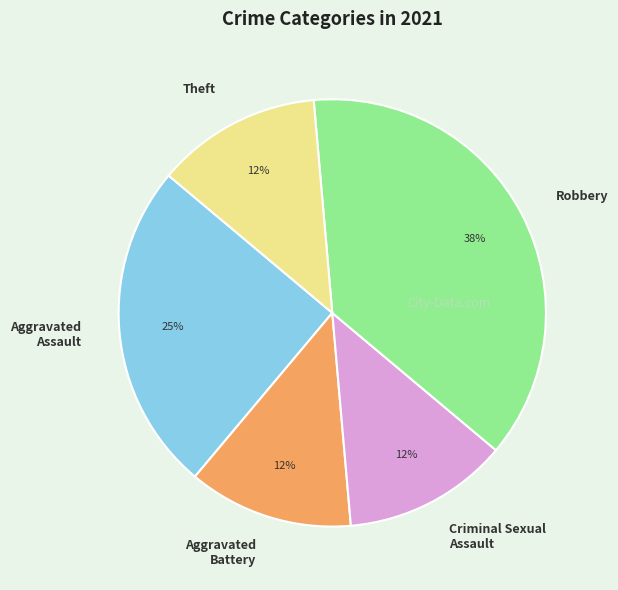

Which has a higher value, Theft or Aggravated Assault?

Aggravated Assault